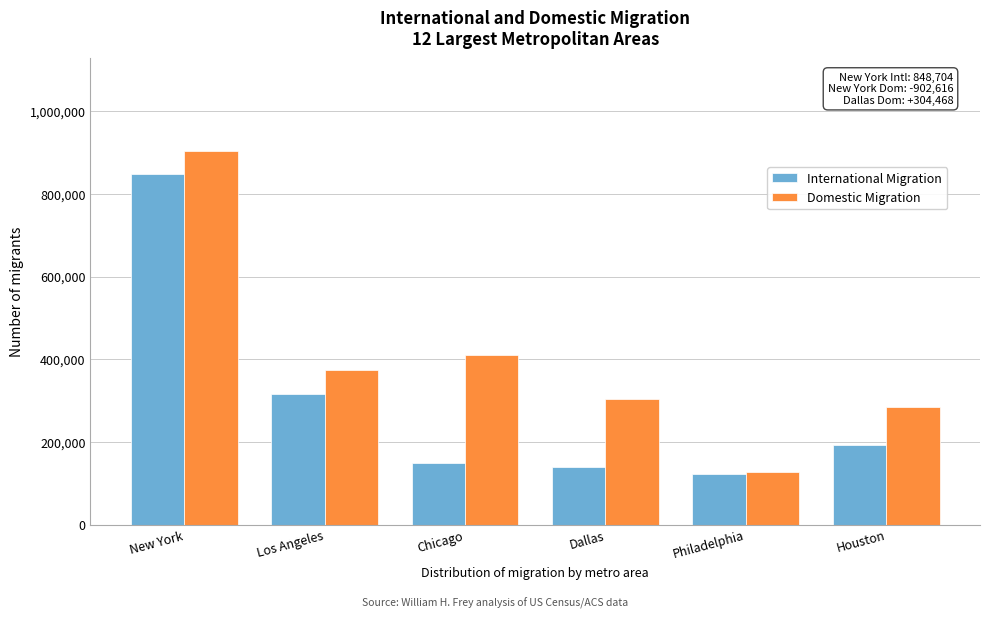

Reading left to right, extract all data points from this chart.

International Migration: 848704	315879	148505	140476	123139	193618
Domestic Migration: 902616	372990	409167	304468	127868	283239